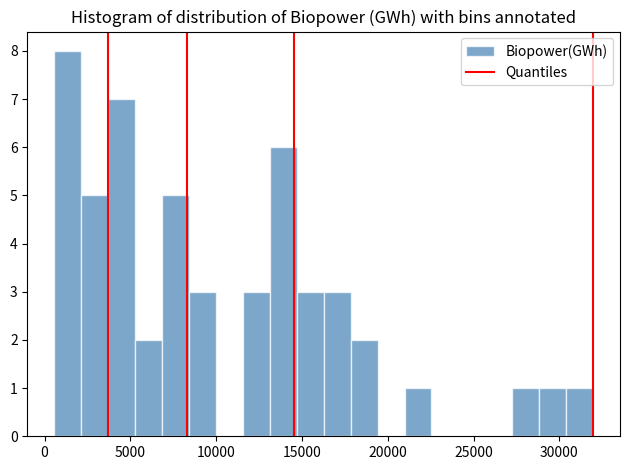

Around what value on the x-axis is the tallest bar? Give the approximate position of its centre, as read against the axis.

1500